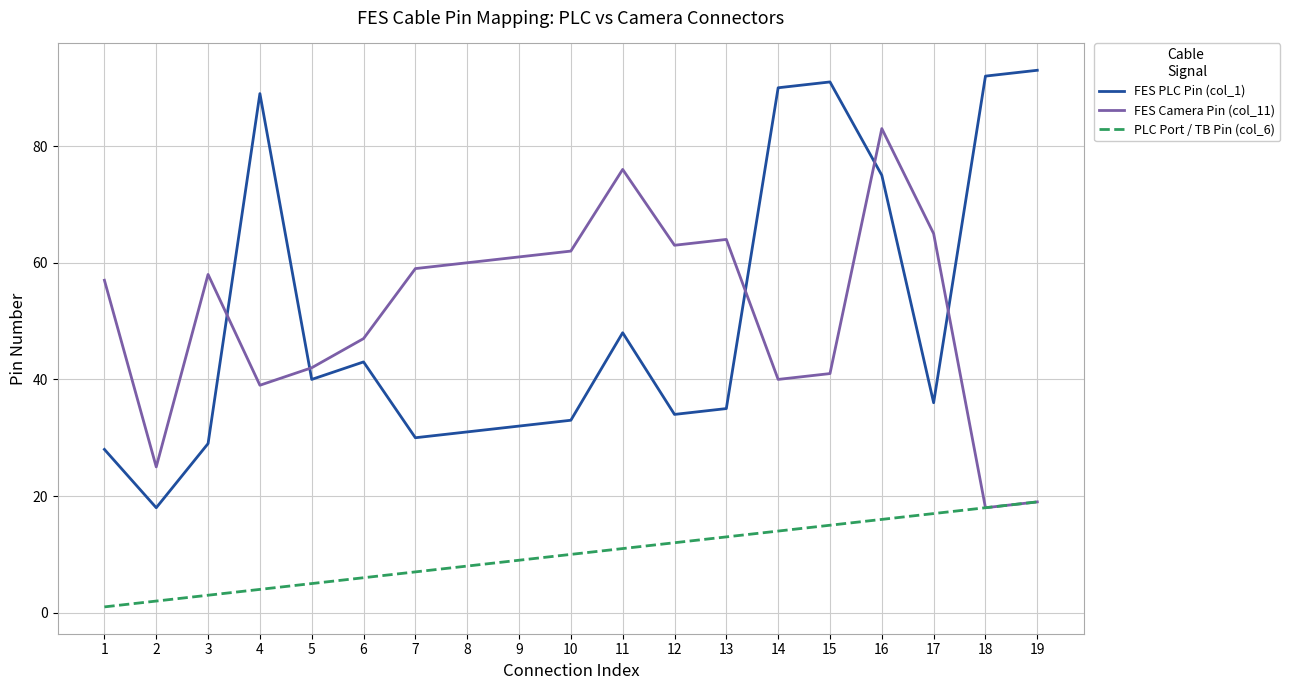

At how many categories does at least one series exceed 4?

19